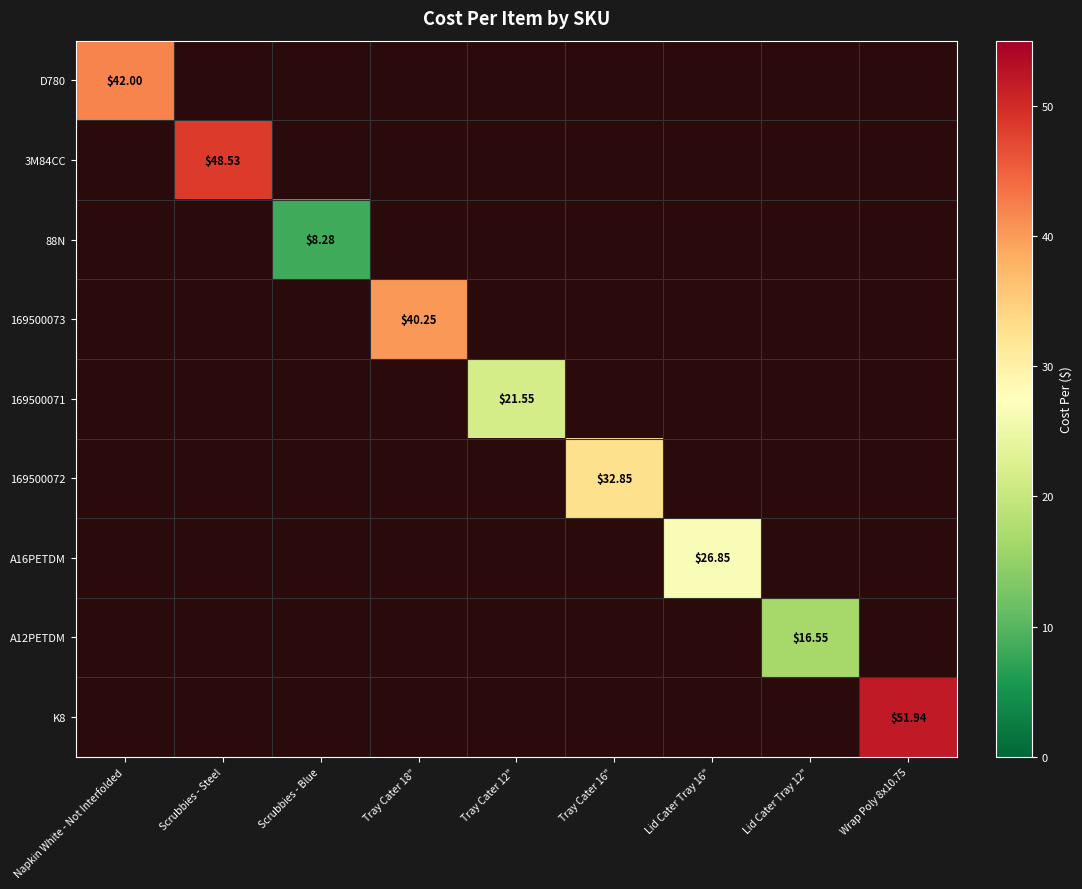

Is the value of 88N at Lid Cater Tray 16" greater than the value of A16PETDM at Tray Cater 12"?

No